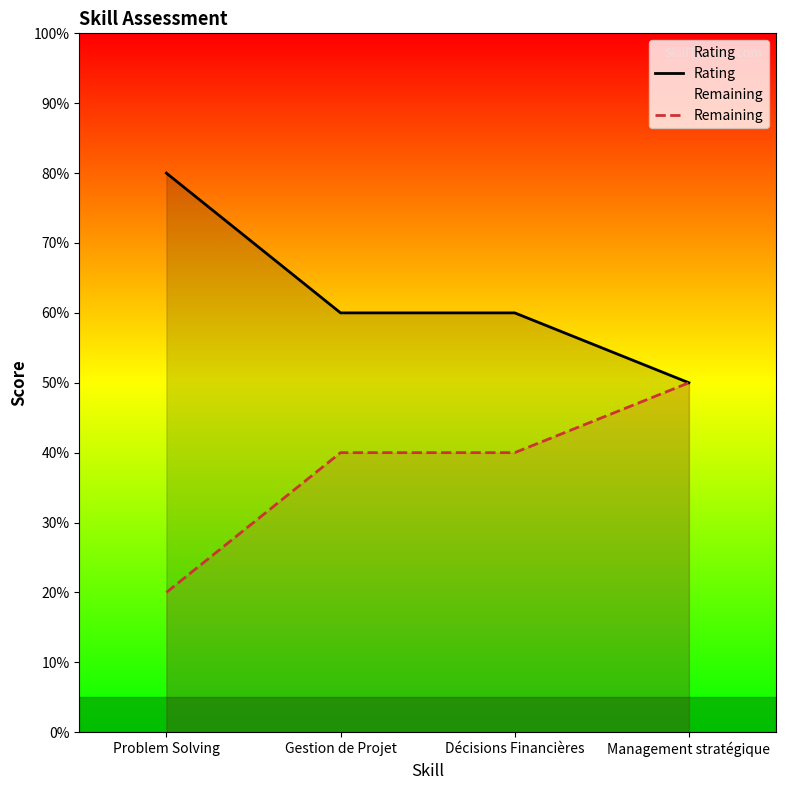

What is the smallest value displayed?

0.2